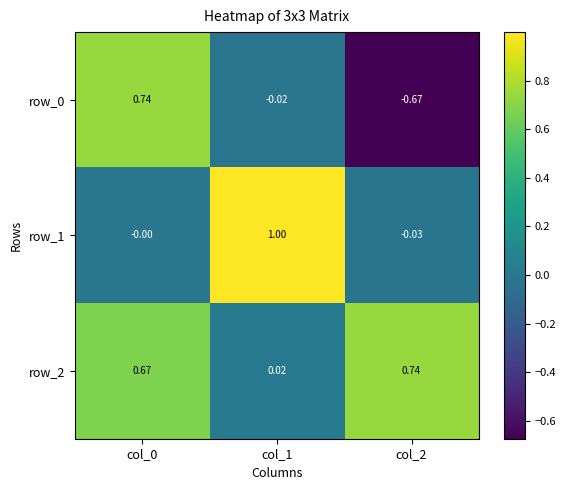

How many data points in row_0 are above 0?

1